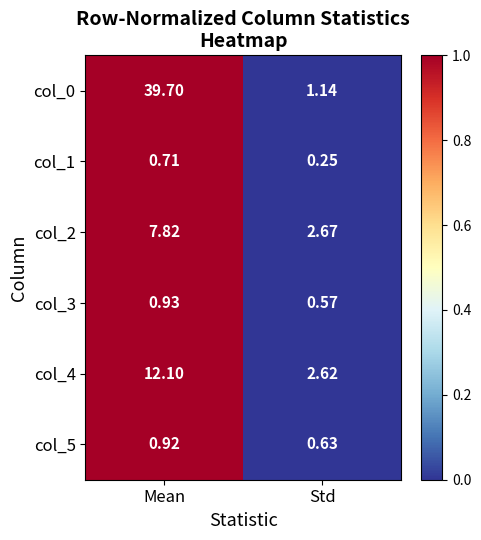

Is the value of col_0 at Mean greater than the value of col_5 at Mean?

Yes